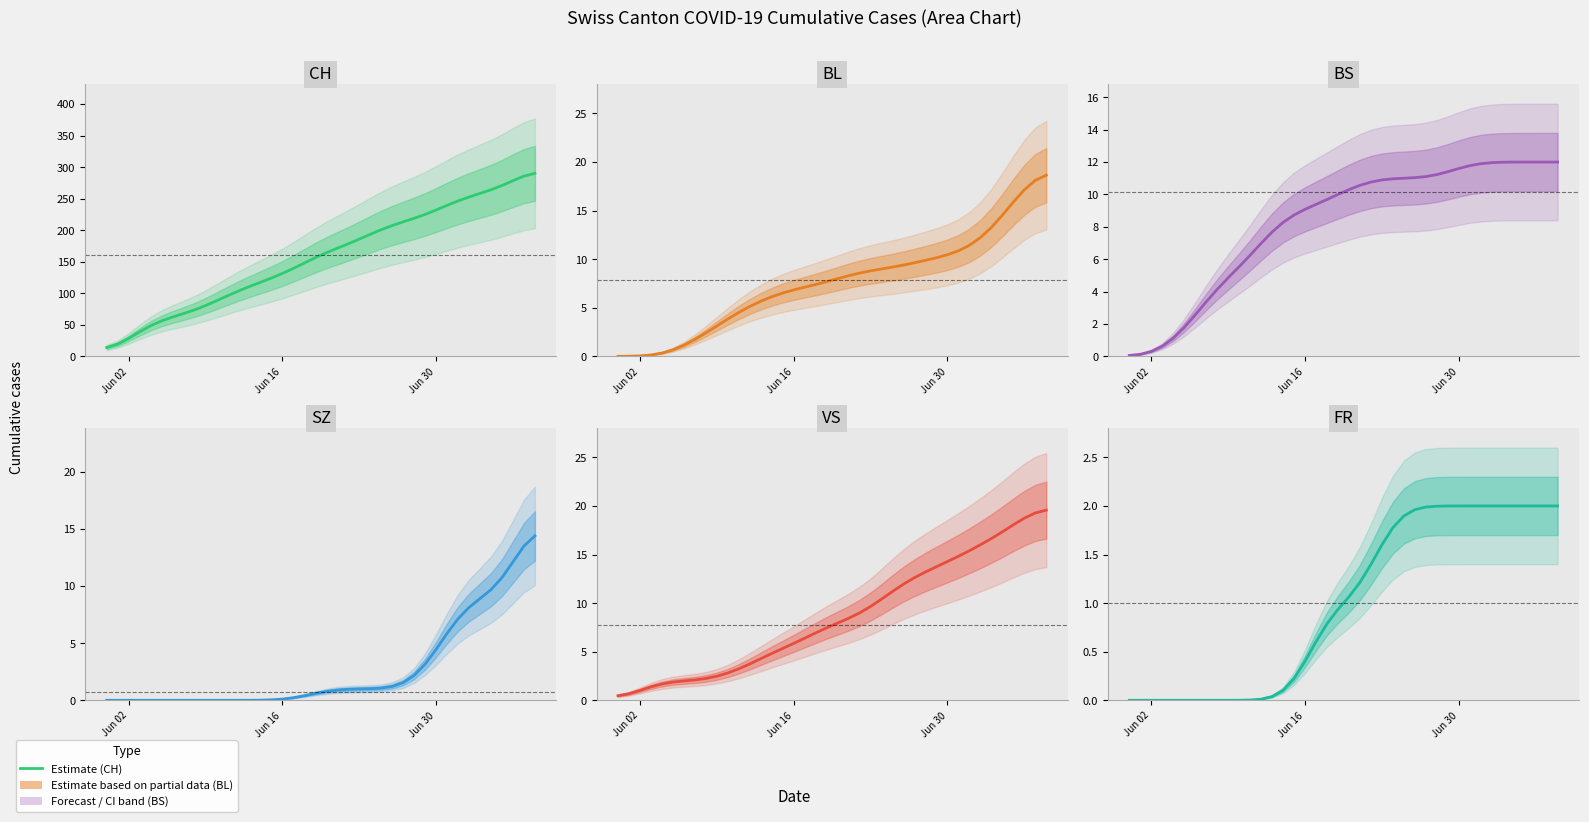

Which category has the lowest value in the CH series?

Jun 02